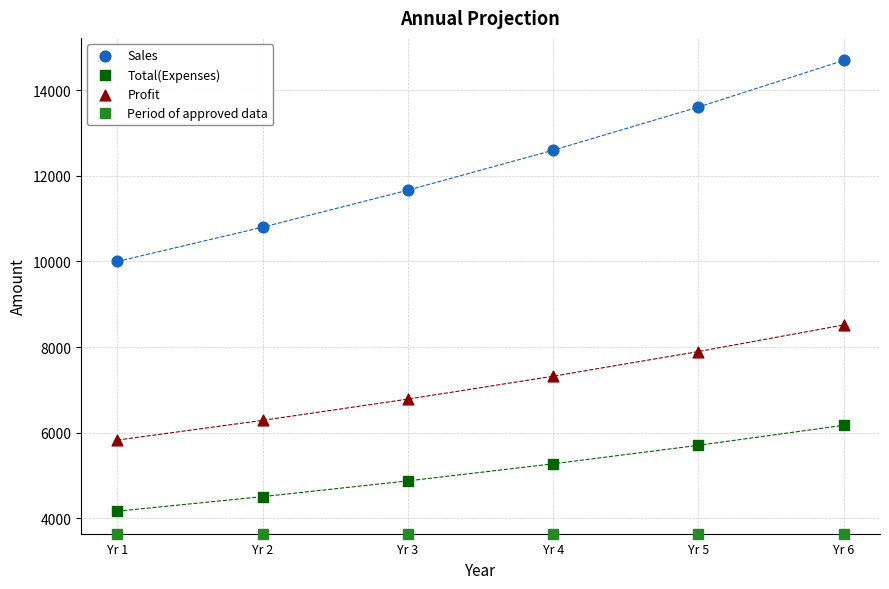

Which series contains the lowest Y value?

Total(Expenses)